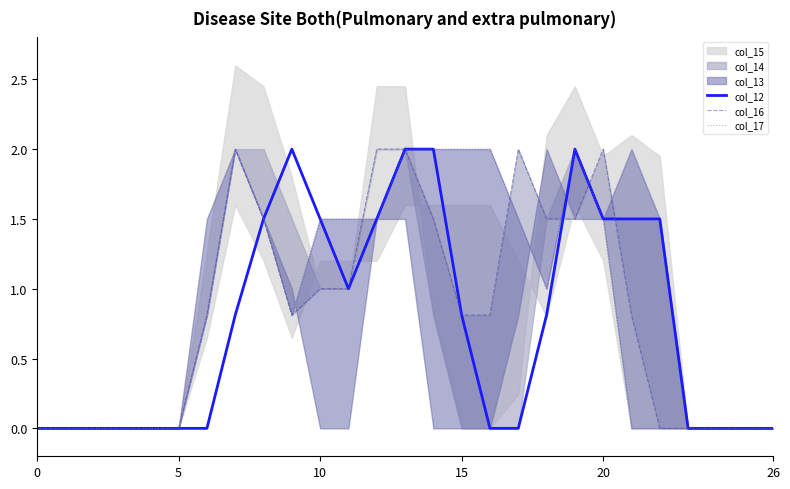

Where is col_17 nearest to the value 1?

18